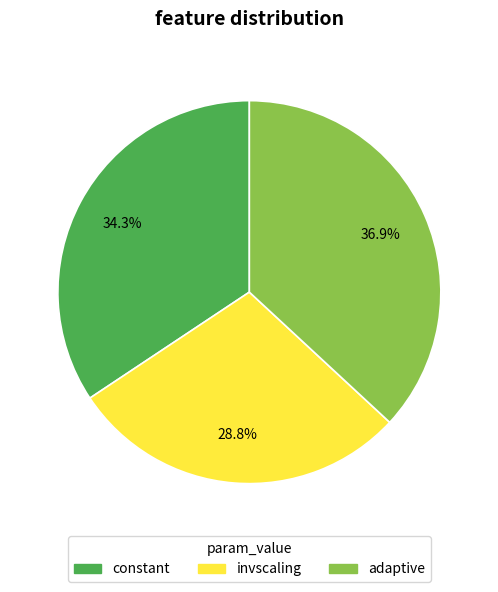

Does adaptive represent more than half of the total?

No